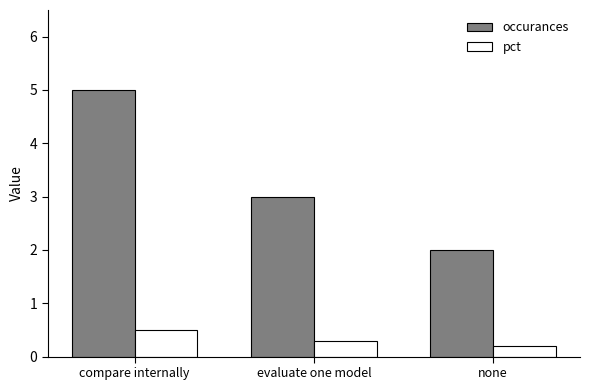

What is the label of the 2nd bar from the left?

evaluate one model